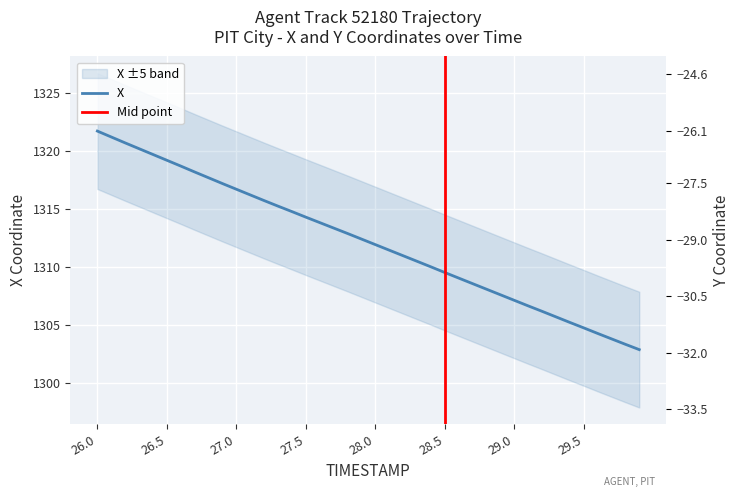

Which series has the largest total across all categories?

X